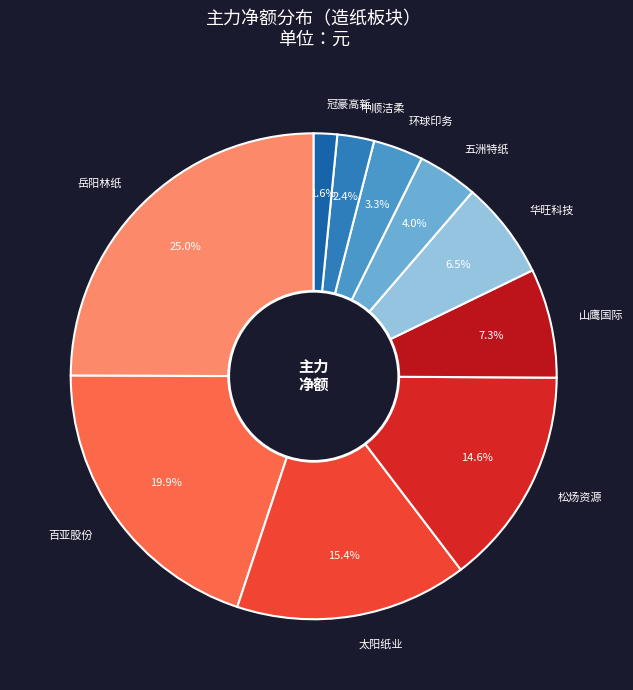

Is the sum of 山鹰国际 and 冠豪高新 greater than half?

No